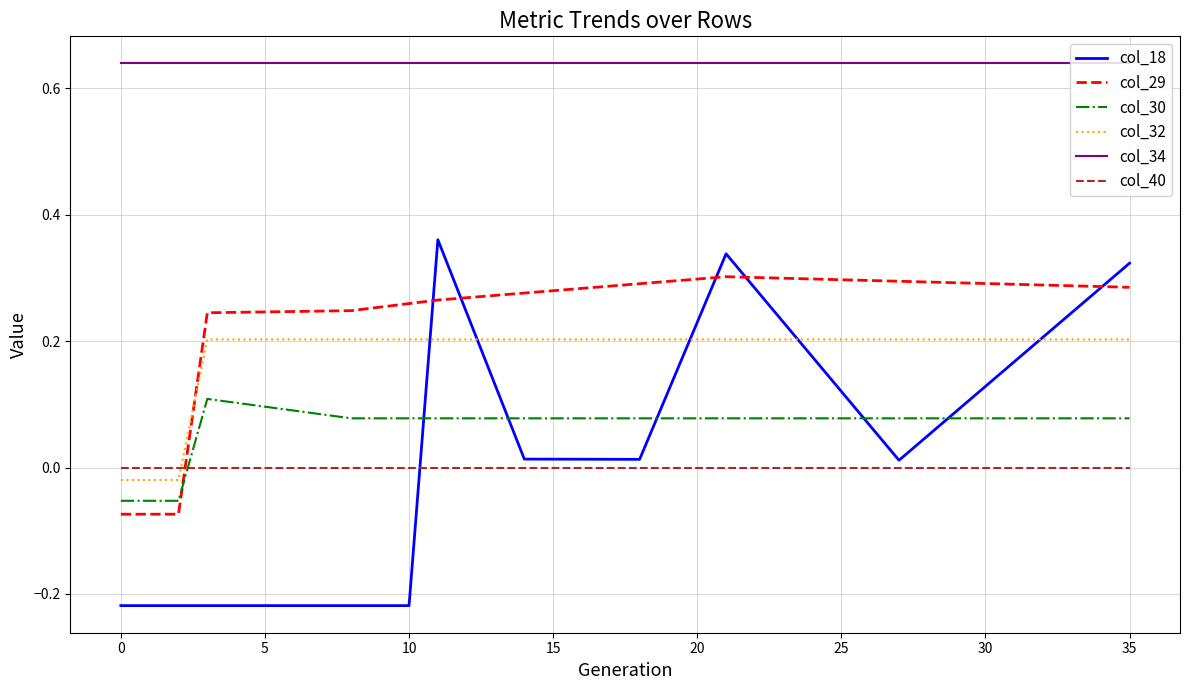

List the series in order of their peak value, lowest first.

col_40, col_30, col_32, col_29, col_18, col_34